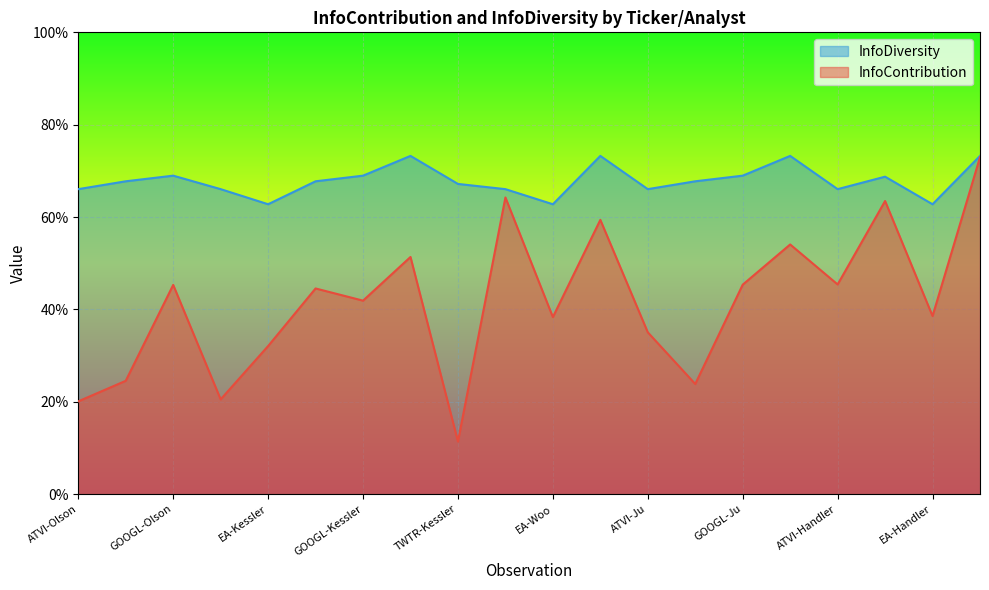

Does the chart display data point markers on the line(s)?

No